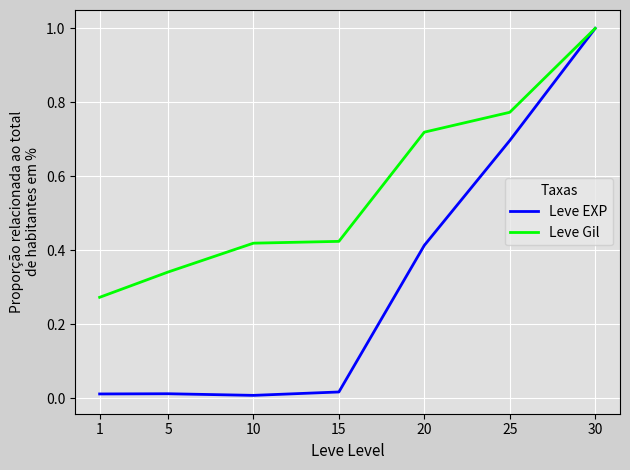

At how many categories does at least one series exceed 0?

7